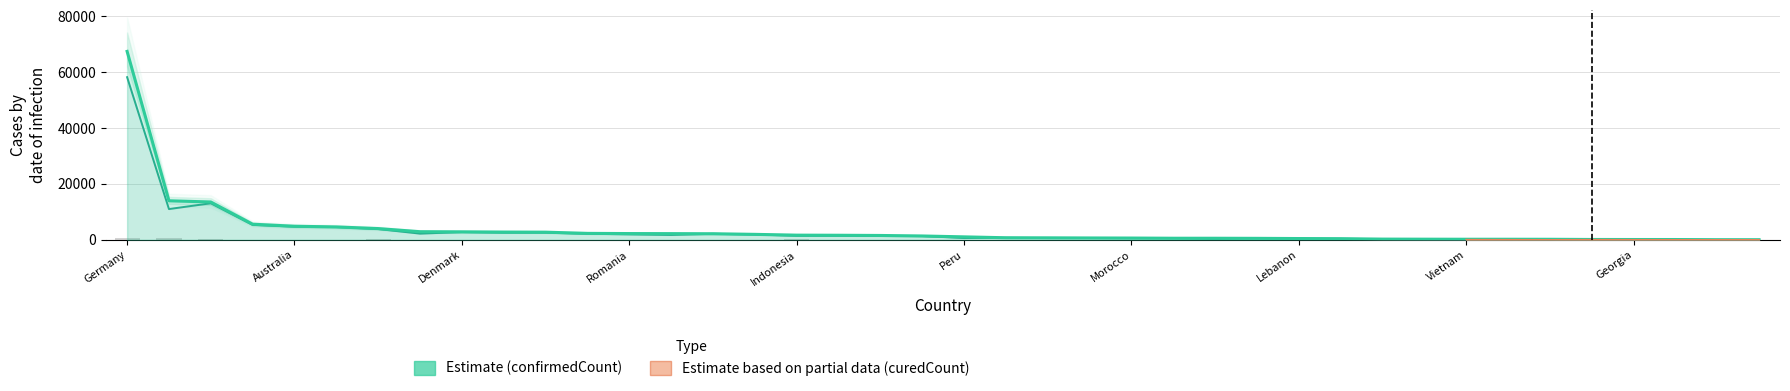

Where does the confirmedCount series first go above 1384?

Germany